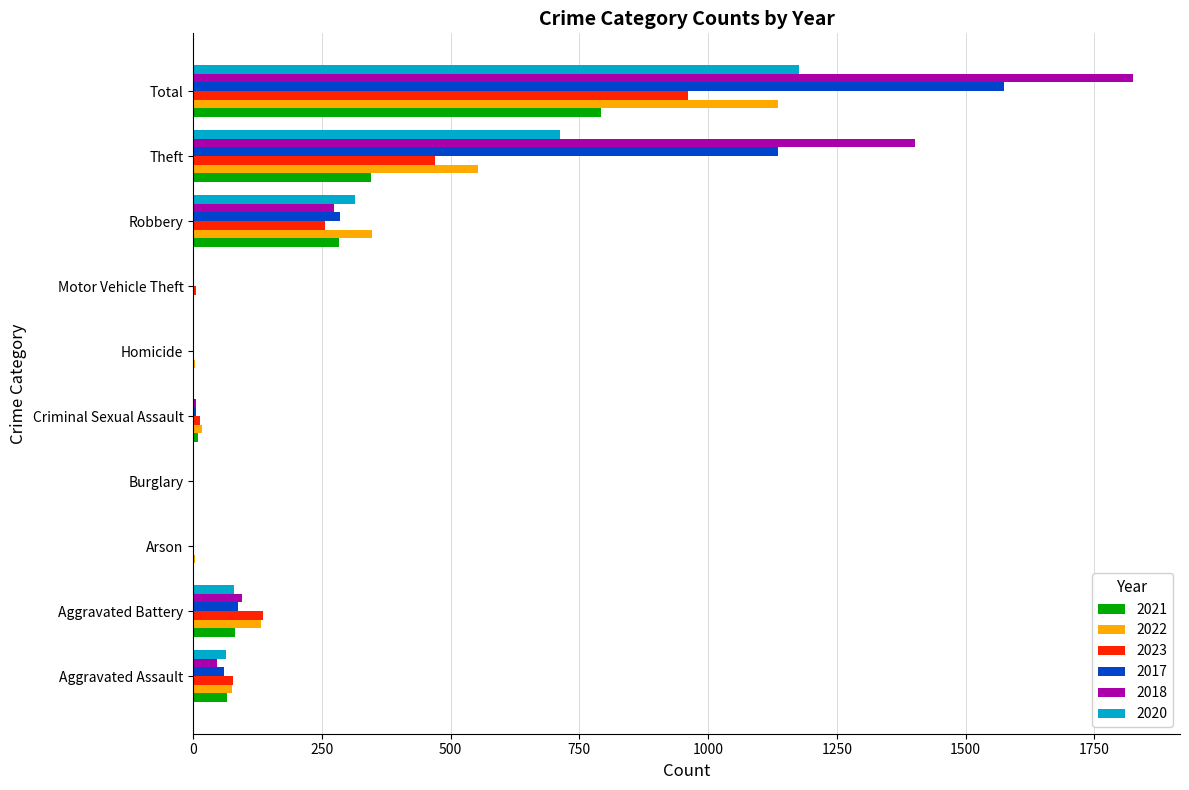

What is the sum of the 2017 values at Total and Homicide?

1576